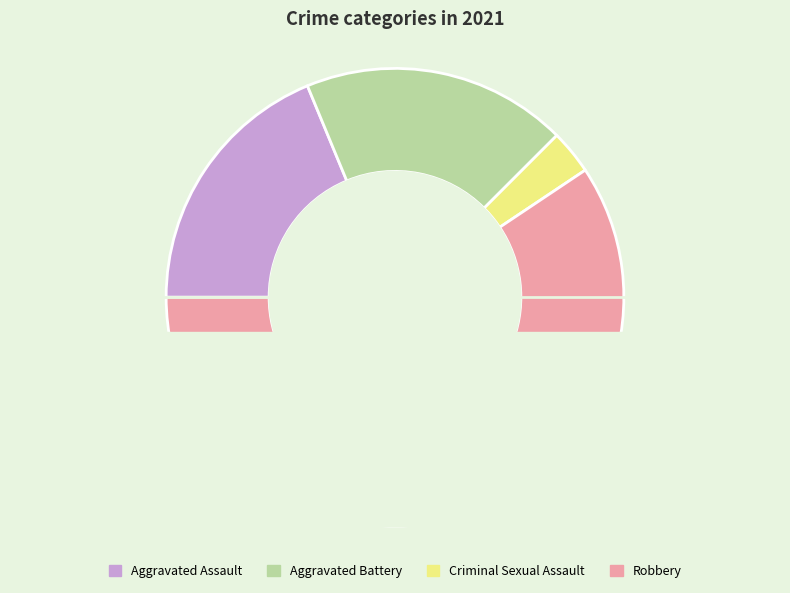

What percentage is the Criminal Sexual Assault slice, to the nearest percent?

3%